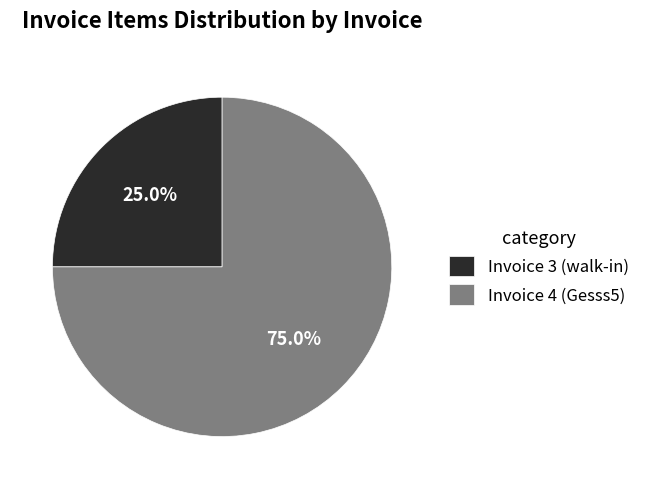

Which category has the smallest portion of the pie?

Invoice 3 (walk-in)